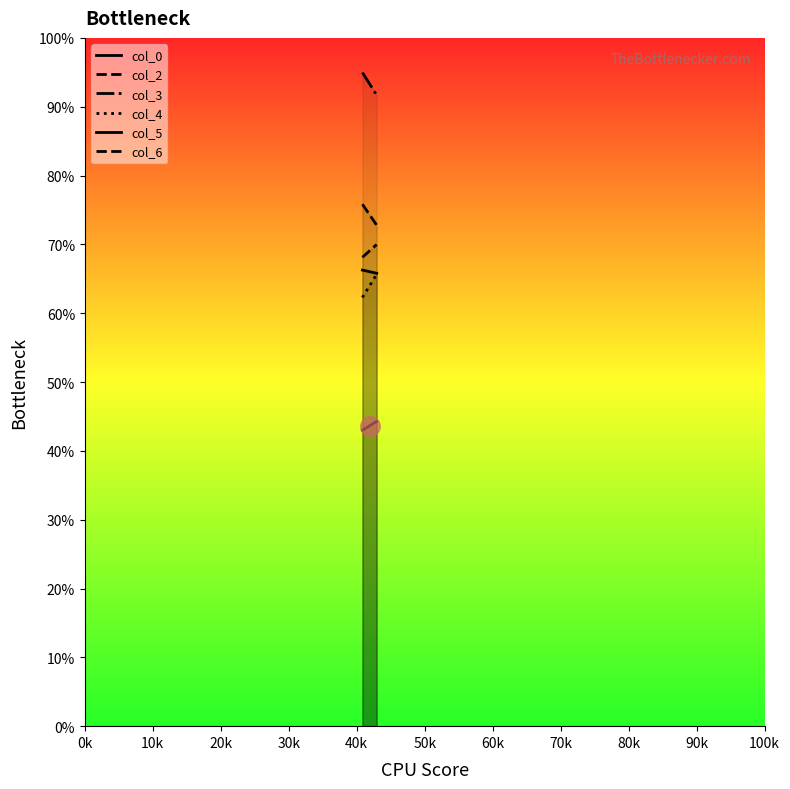

List the series in order of their peak value, highest first.

col_3, col_2, col_6, col_0, col_4, col_5